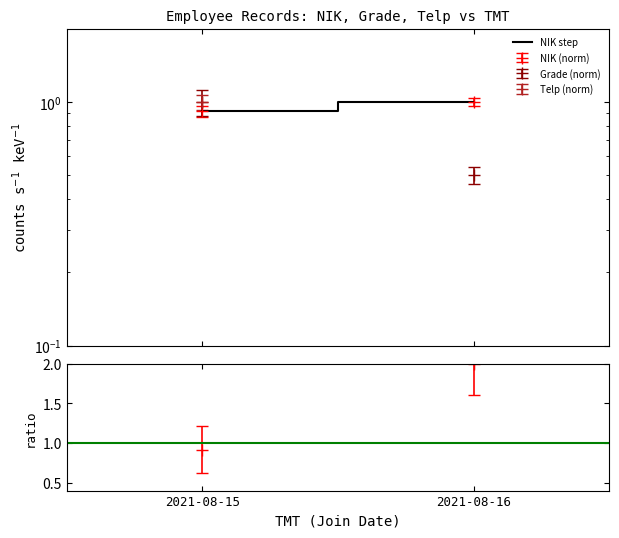

The y=1 series shows 1.0 at 2021-08-16. True or false?

True